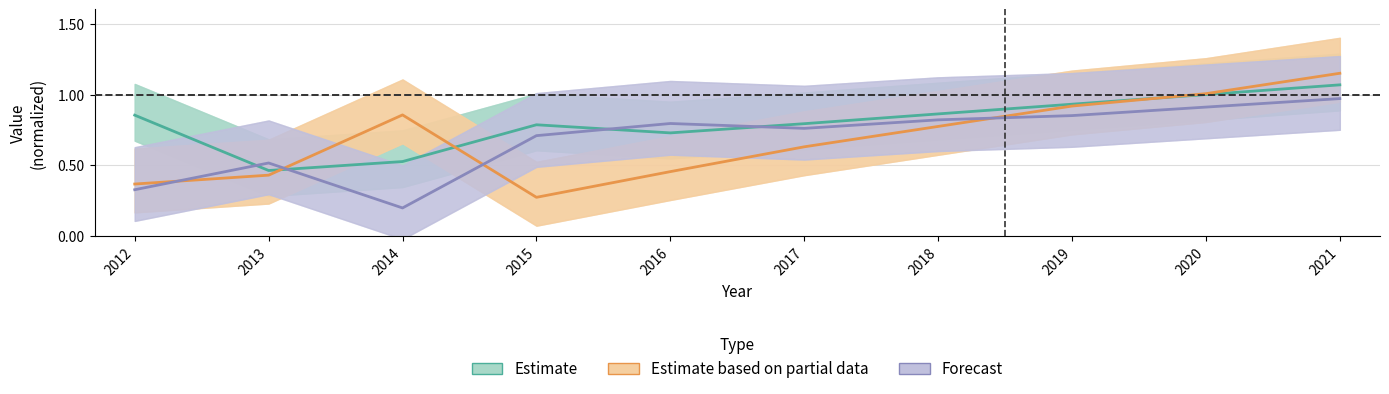

True or false: Forecast has more than 2 points higher than both neighbors.

False